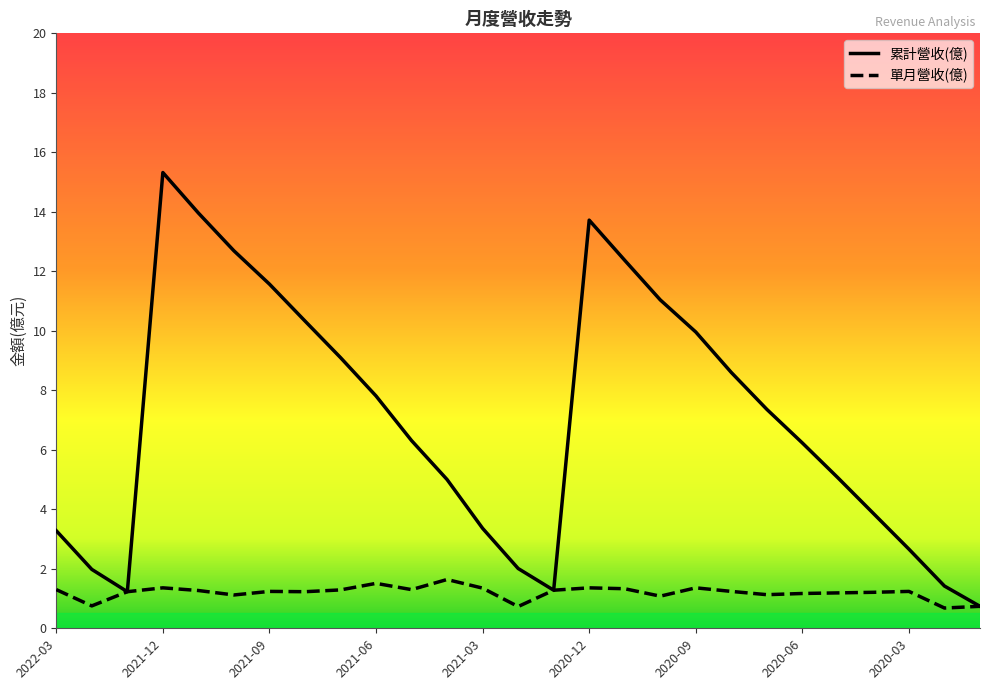

What are all the series names shown in the legend?

累計營收(億), 單月營收(億)